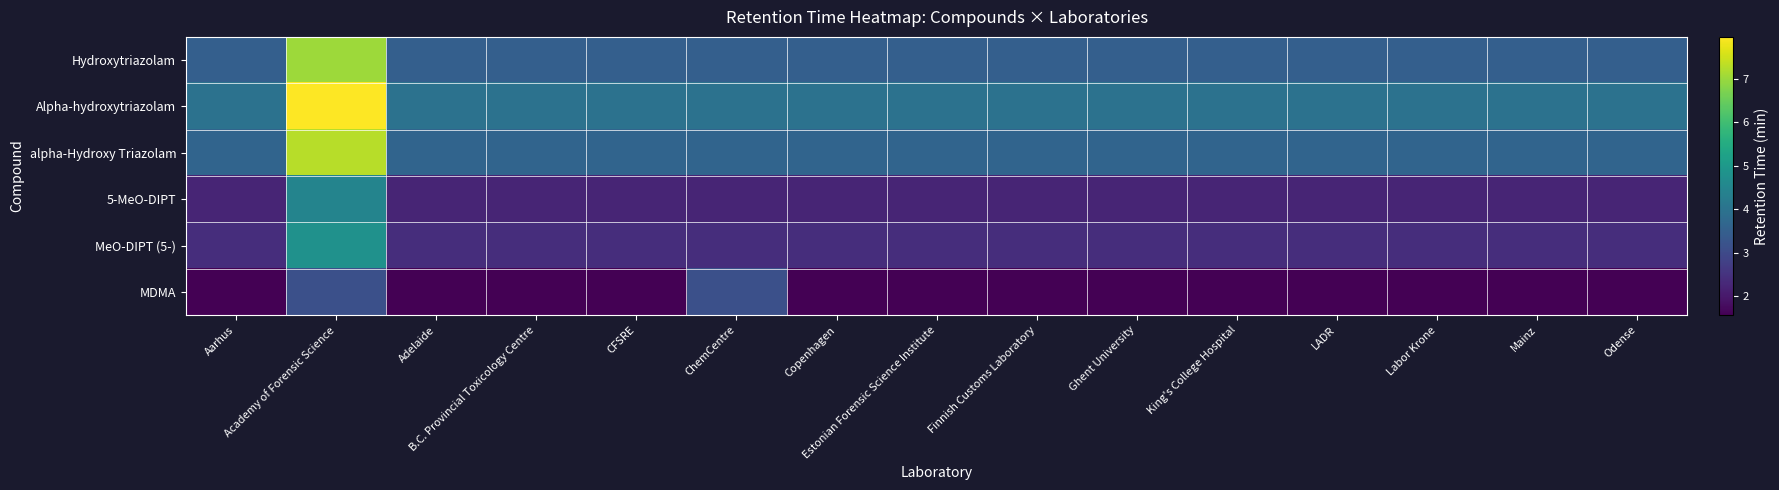

Which series has the largest total across all categories?

Alpha-hydroxytriazolam